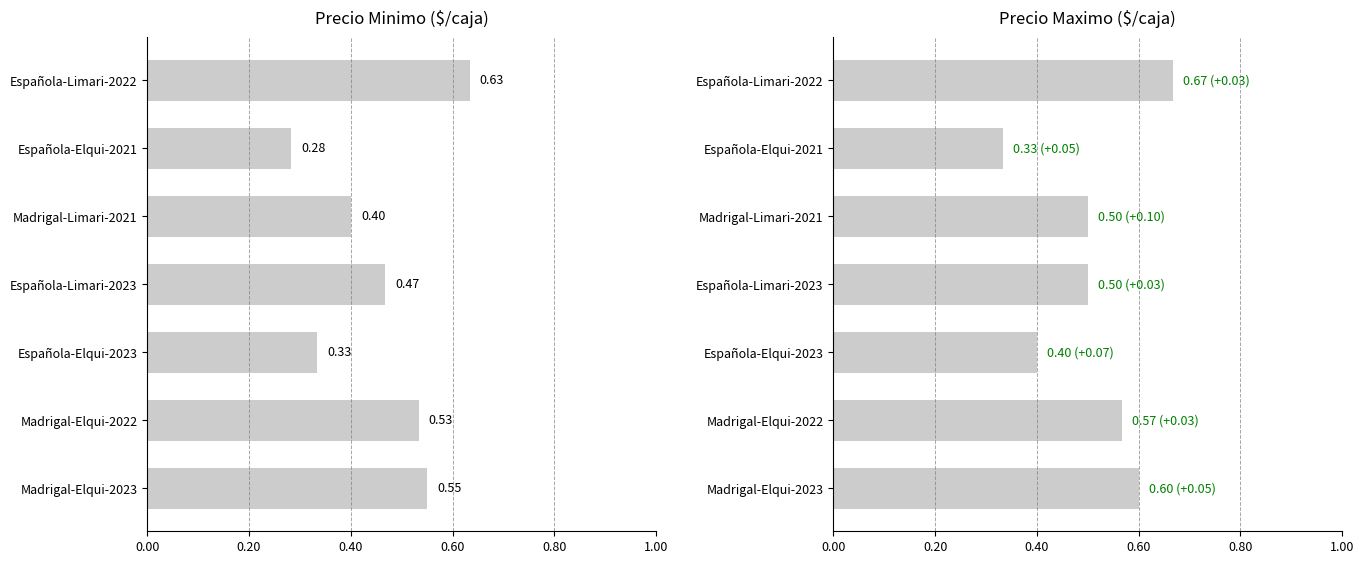

What is the difference between the highest and lowest values at Madrigal-Limari-2021?

0.1